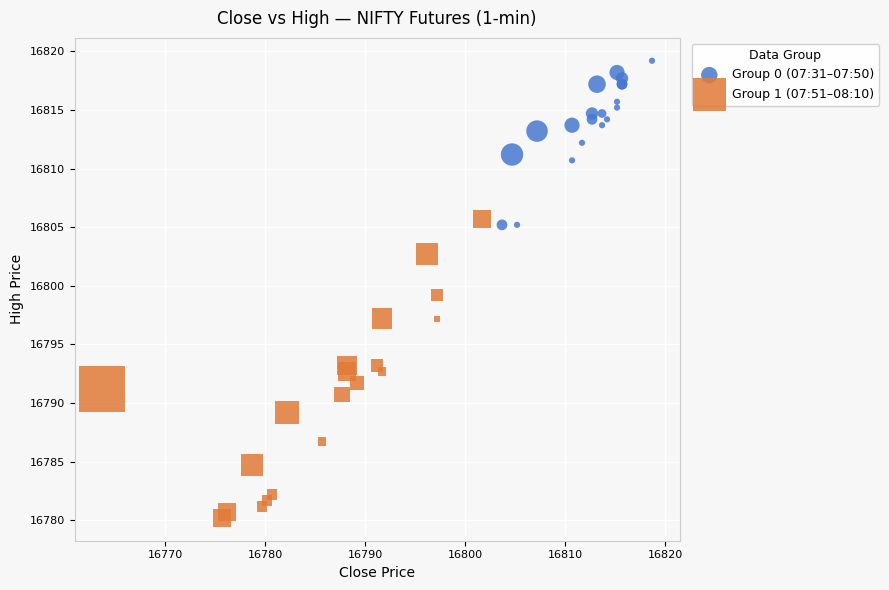

Which series has the widest spread of Y values?

Group 1 (07:51–08:10)